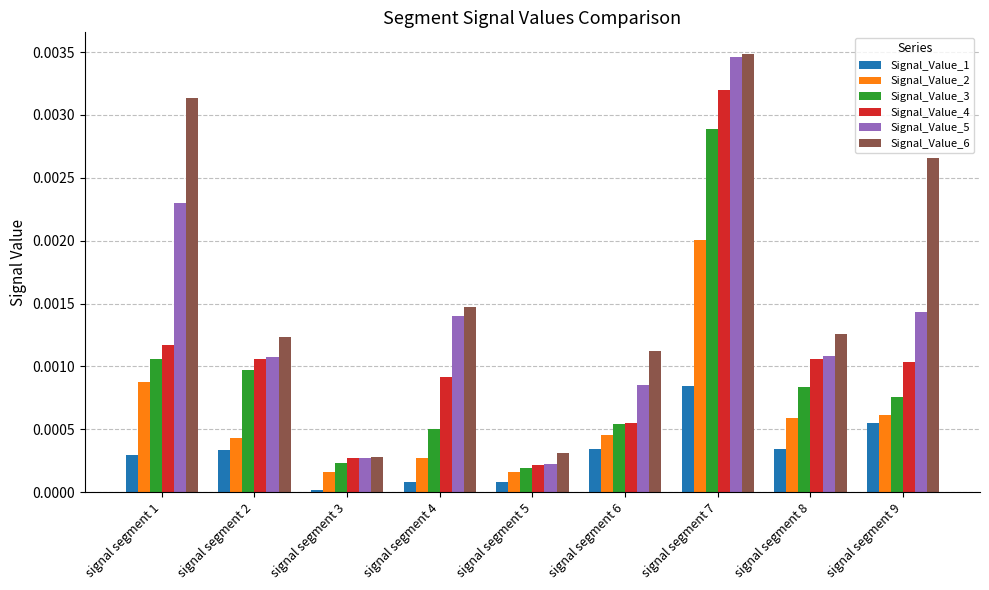

Which series has the largest range (max minus min)?

Signal_Value_5